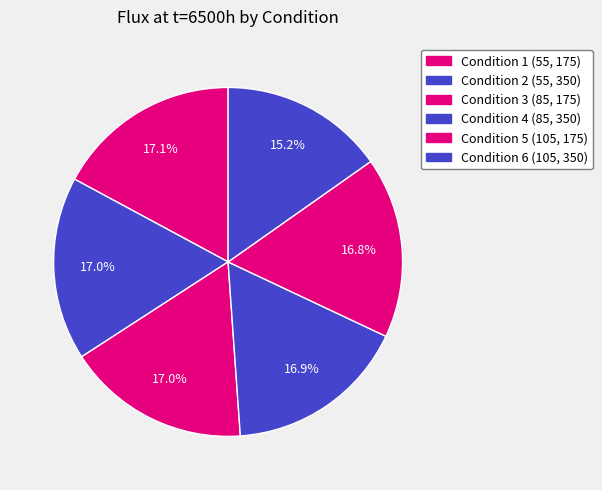

What percentage is NOT represented by Condition 5 (105, 175)?

83.2%